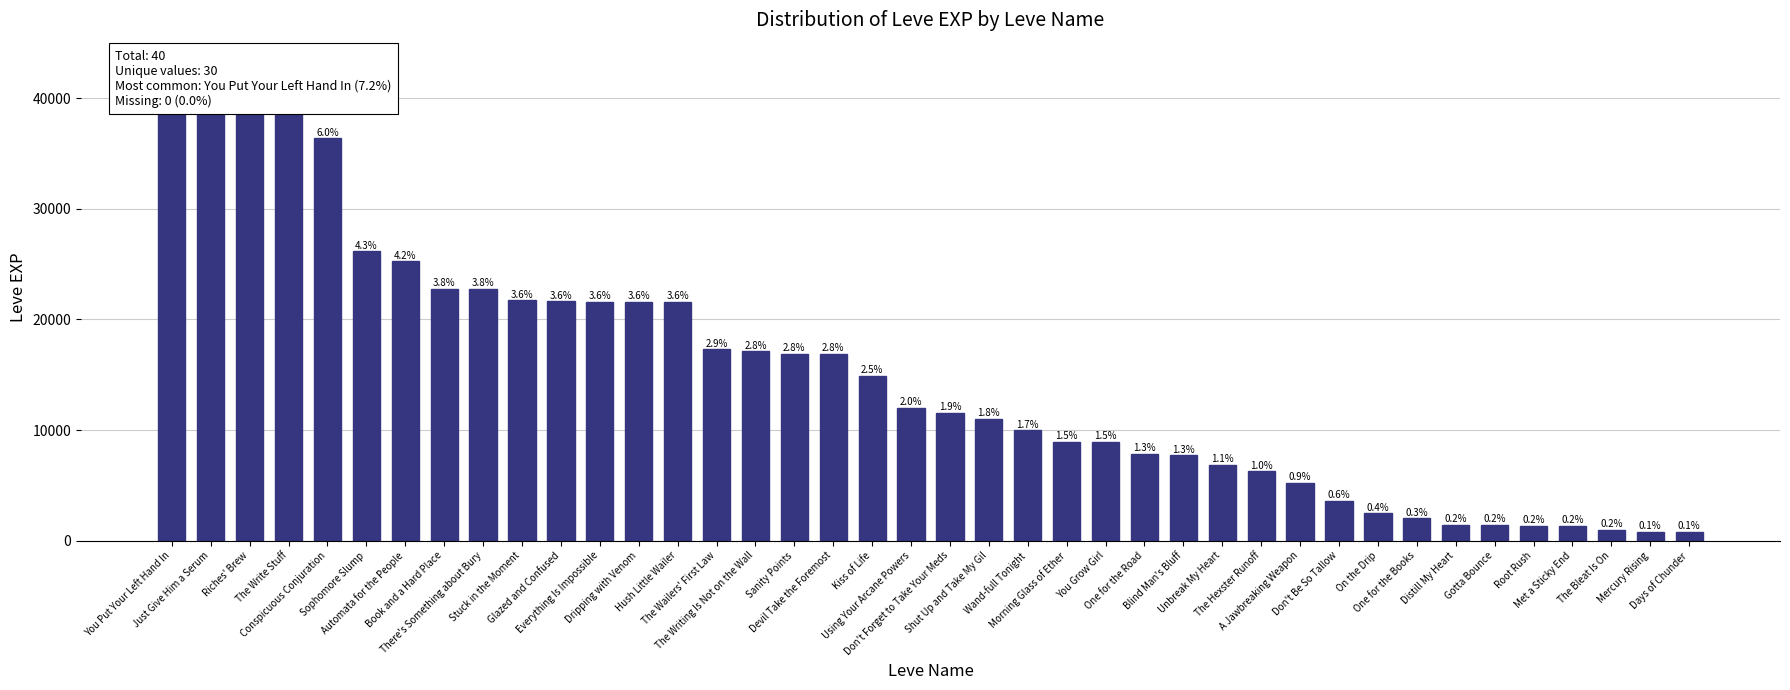

List the labels in order of value, largest first.

You Put Your Left Hand In, Just Give Him a Serum, Riches' Brew, The Write Stuff, Conspicuous Conjuration, Sophomore Slump, Automata for the People, Book and a Hard Place, There's Something about Bury, Stuck in the Moment, Glazed and Confused, Everything Is Impossible, Dripping with Venom, Hush Little Wailer, The Wailers' First Law, The Writing Is Not on the Wall, Sanity Points, Devil Take the Foremost, Kiss of Life, Using Your Arcane Powers, Don't Forget to Take Your Meds, Shut Up and Take My Gil, Wand-full Tonight, Morning Glass of Ether, You Grow Girl, One for the Road, Blind Man's Bluff, Unbreak My Heart, The Hexster Runoff, A Jawbreaking Weapon, Don't Be So Tallow, On the Drip, One for the Books, Distill My Heart, Gotta Bounce, Root Rush, Met a Sticky End, The Bleat Is On, Mercury Rising, Days of Chunder